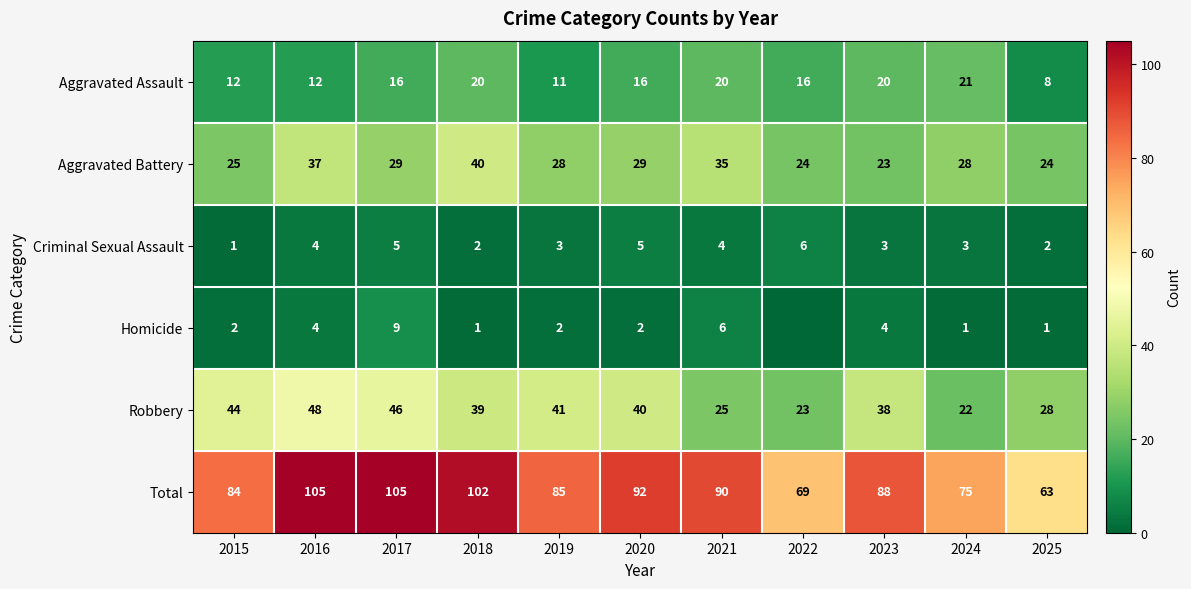

What is the maximum value for Criminal Sexual Assault?

6